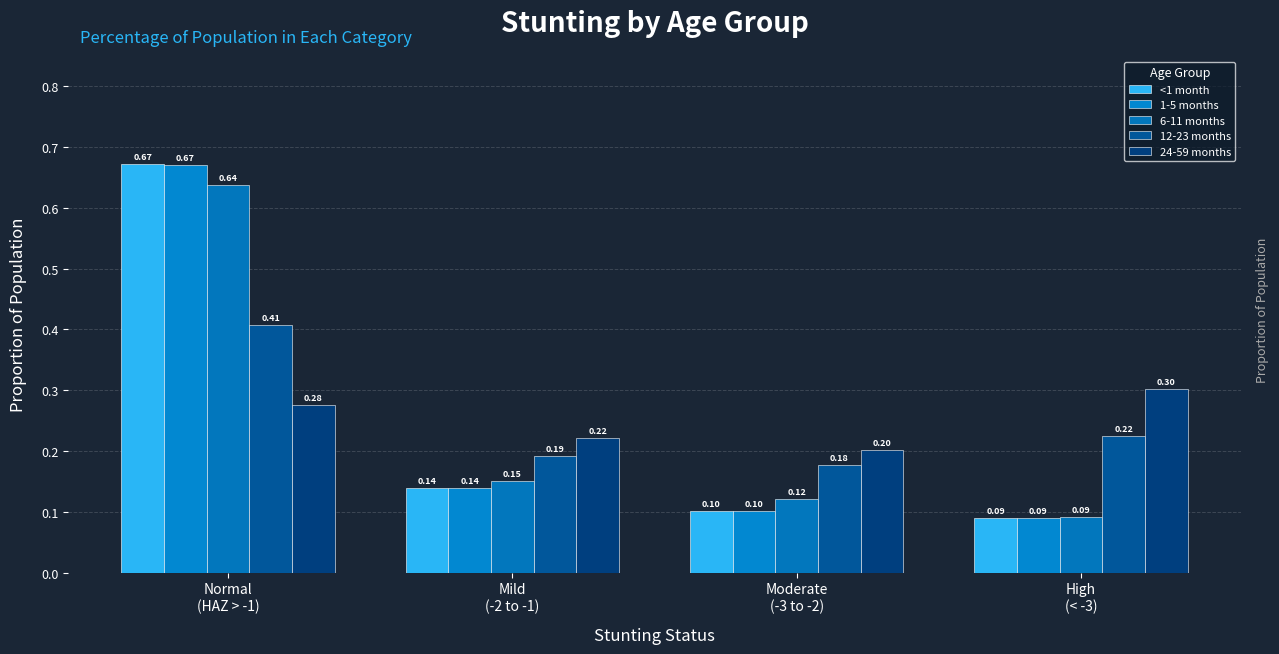

Count the 6-11 months values in the range 0 to 1.

4